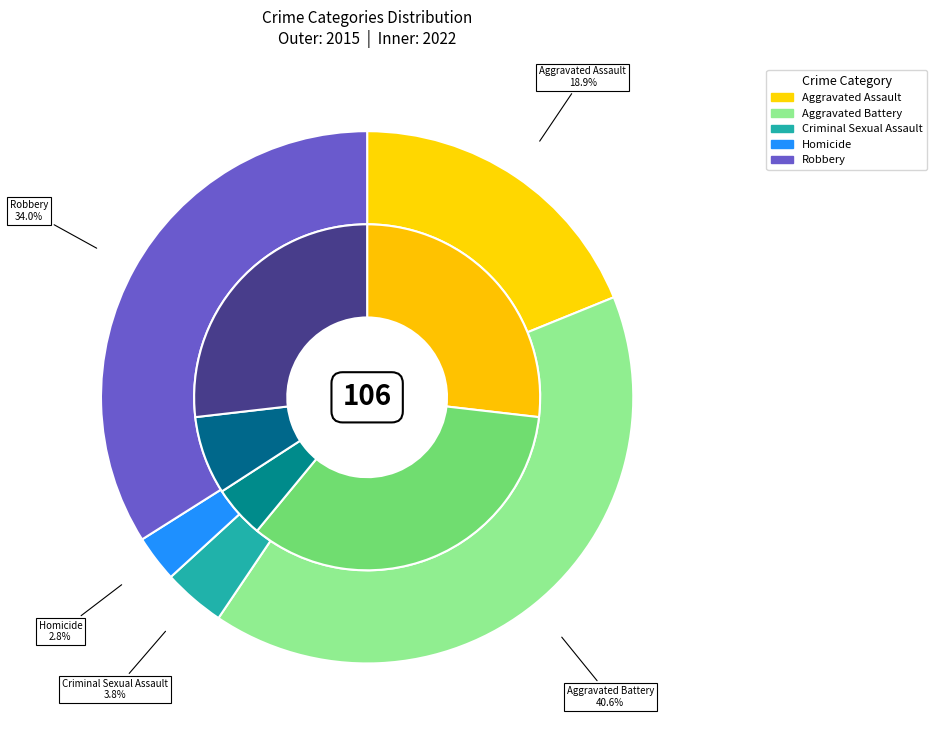

True or false: 3 accounts for 17% of the total.

False